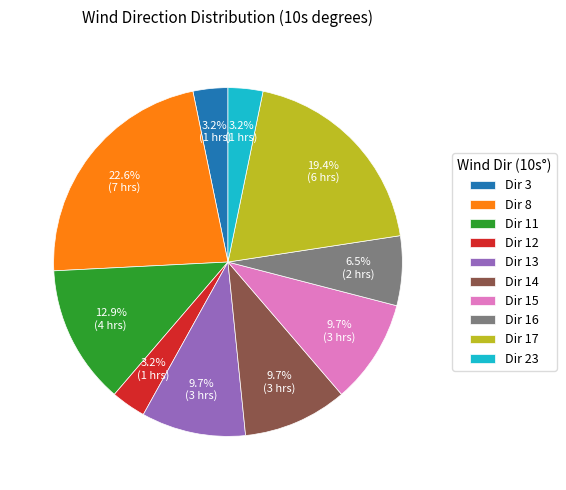

Between Dir 11 and Dir 16, which is larger?

Dir 11